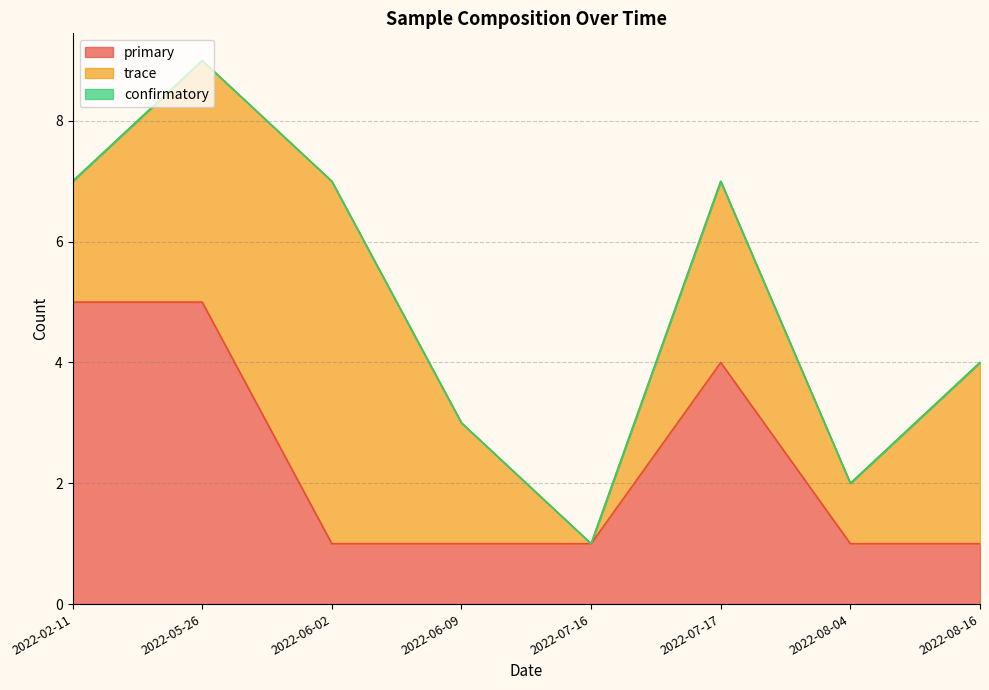

What position from the left is 2022-06-02?

3